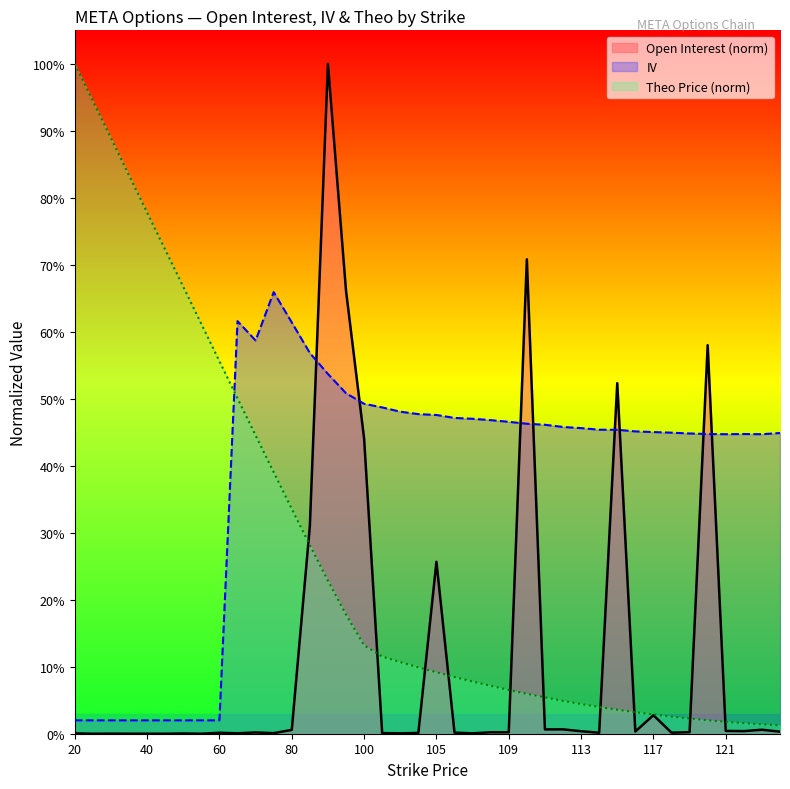

True or false: theo and iv intersect in this chart.

True